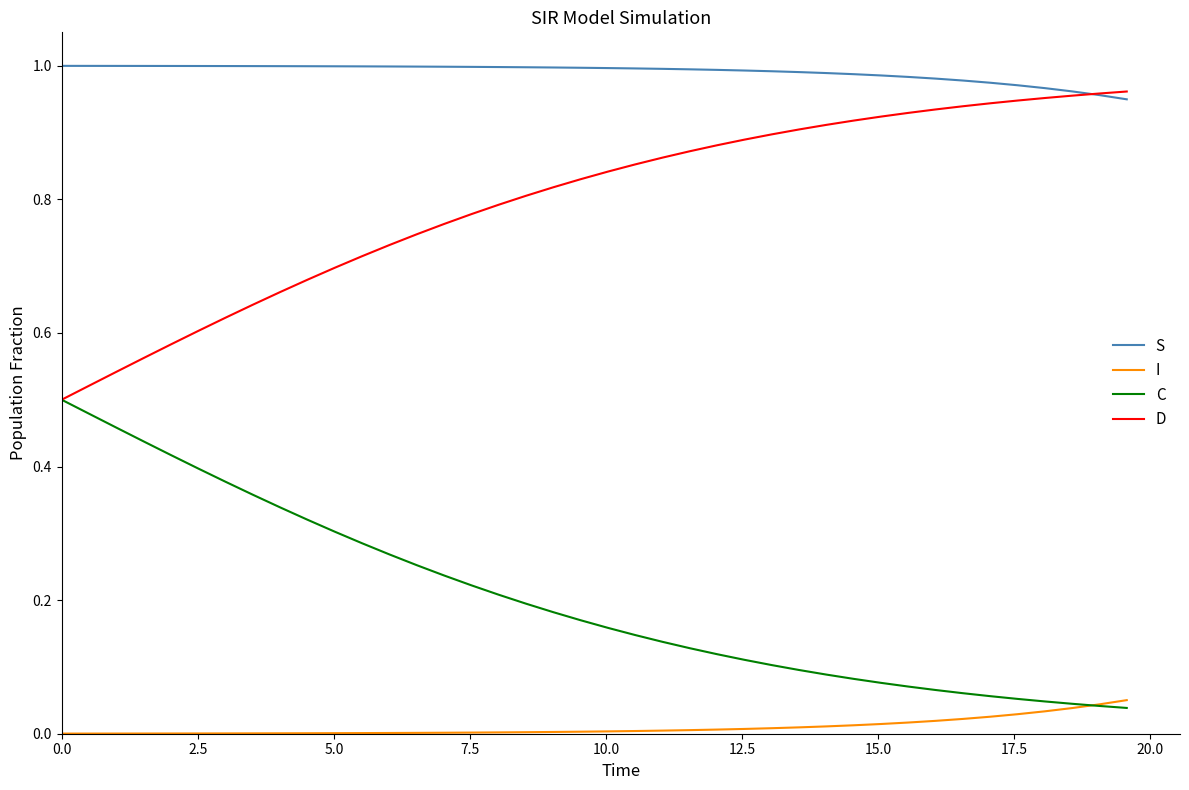

Count the number of categories in the chart.

40